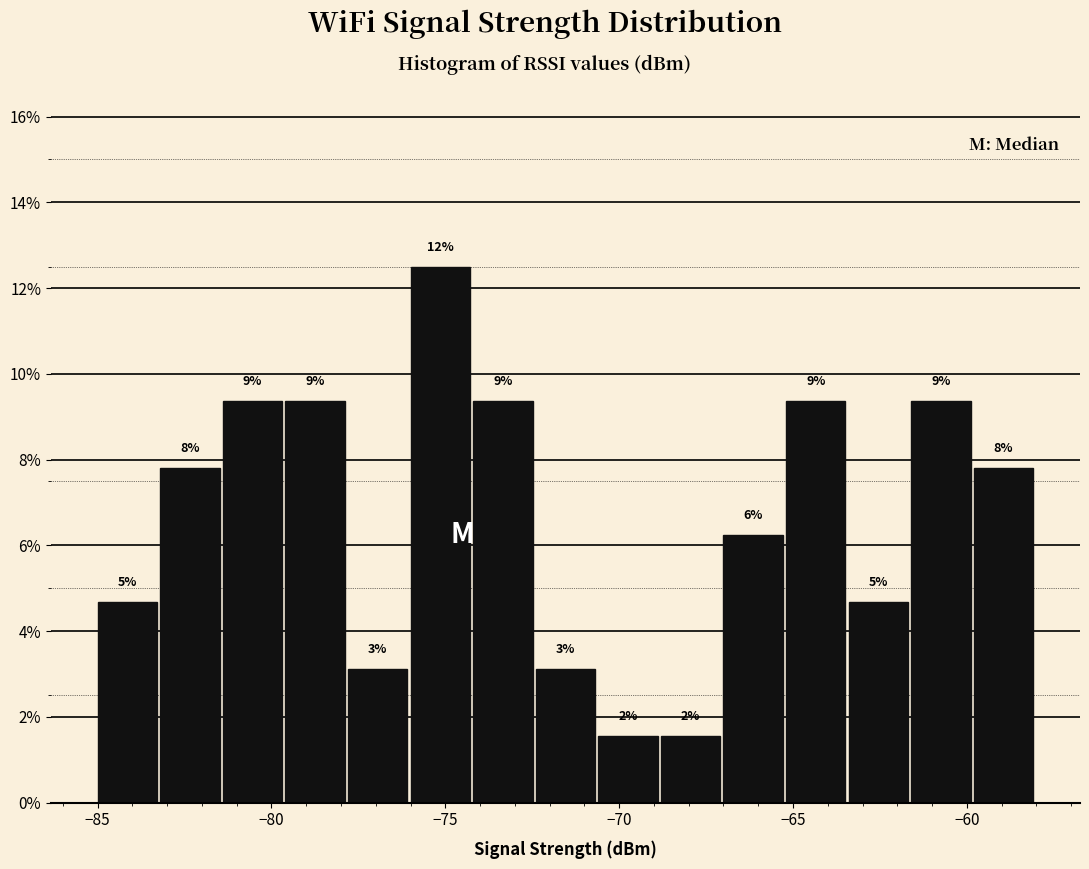

Around what value on the x-axis is the tallest bar? Give the approximate position of its centre, as read against the axis.

-75.0